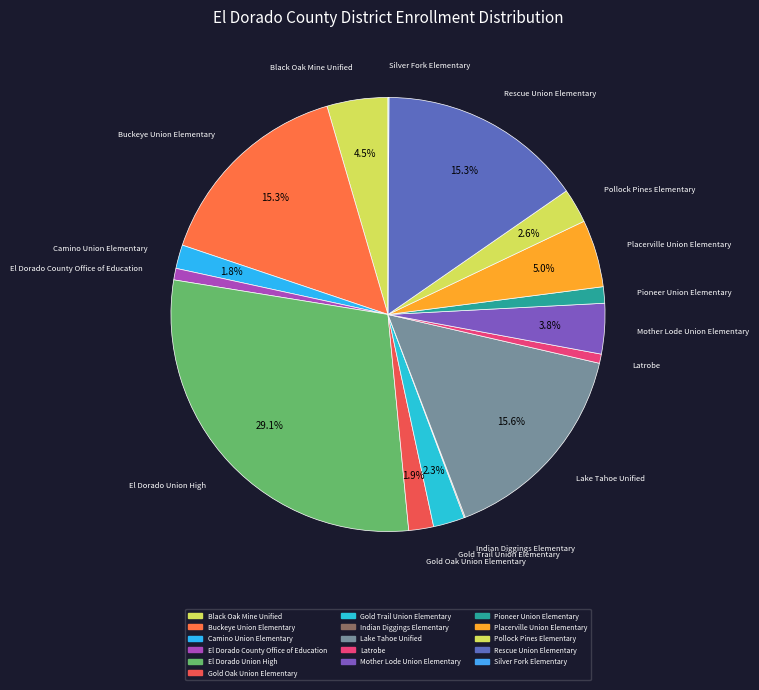

What portion of the pie excludes Silver Fork Elementary?

99.9%